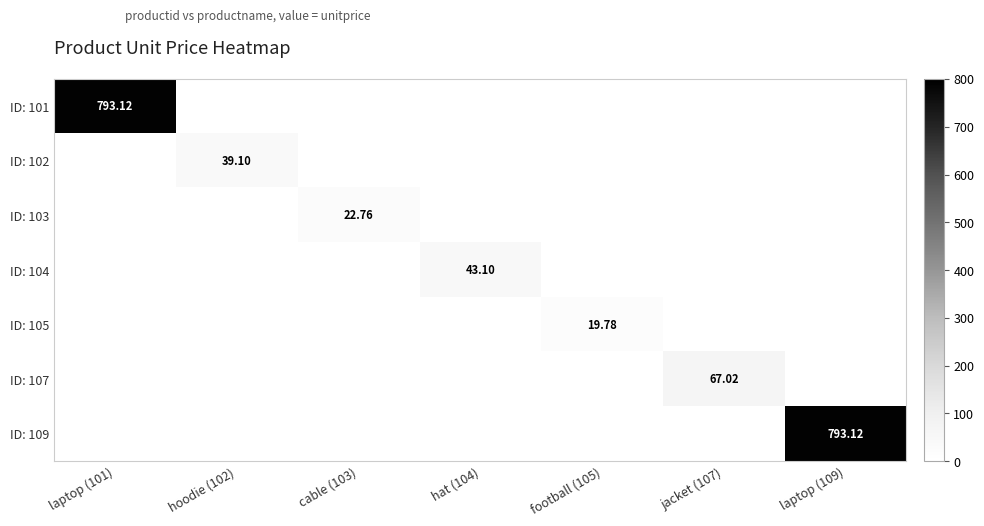

At which category is the sum across all series the highest?

laptop (101)